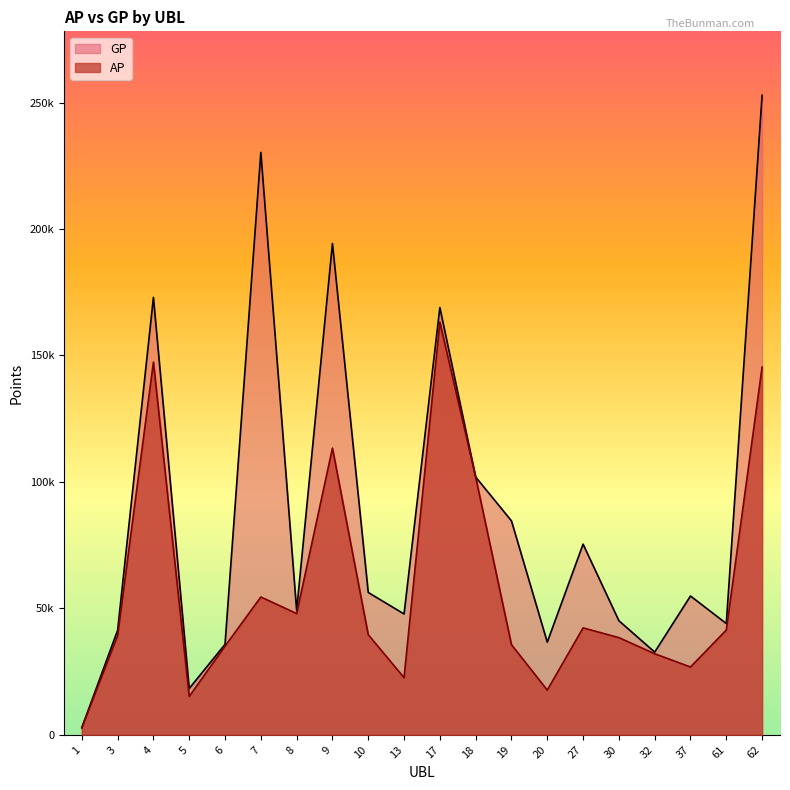

True or false: GP and AP cross at least once.

False